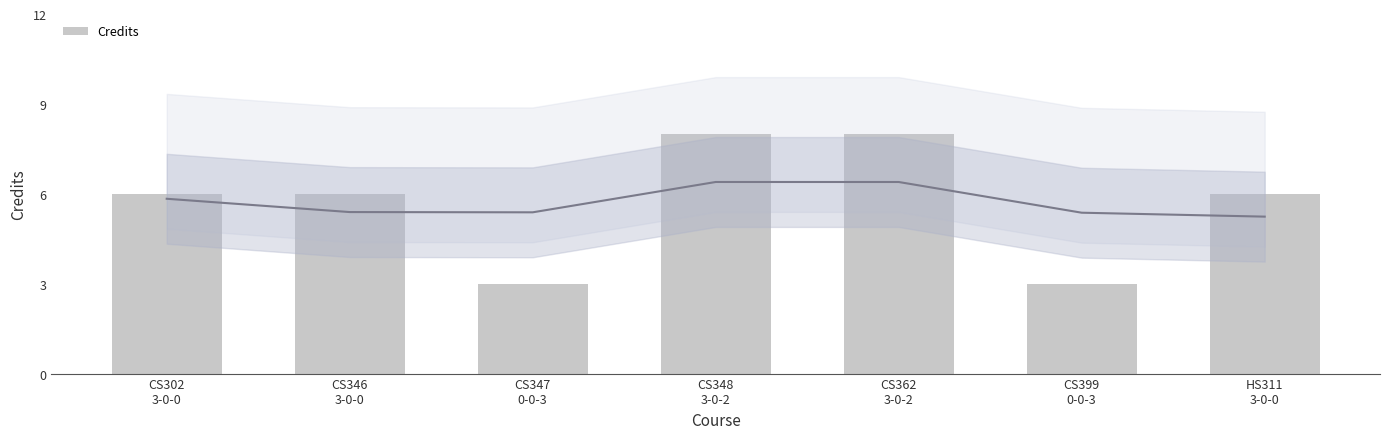

True or false: the data shows 3 at CS348
3-0-2.

False